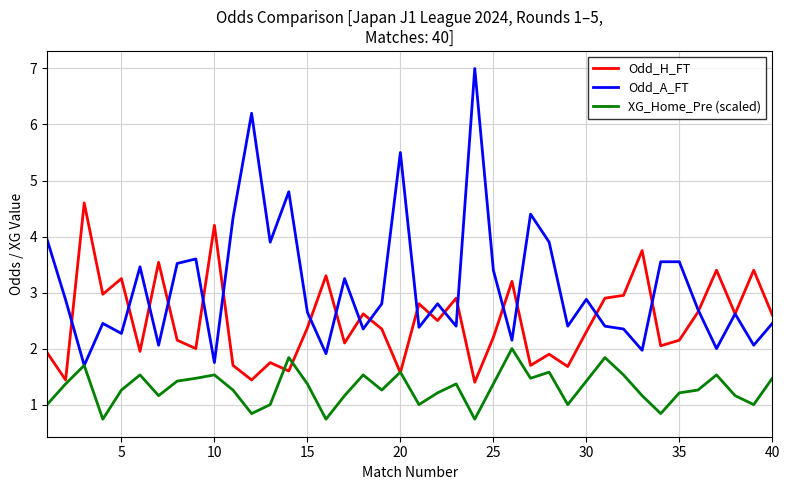

What is the minimum value shown in the chart?

0.7